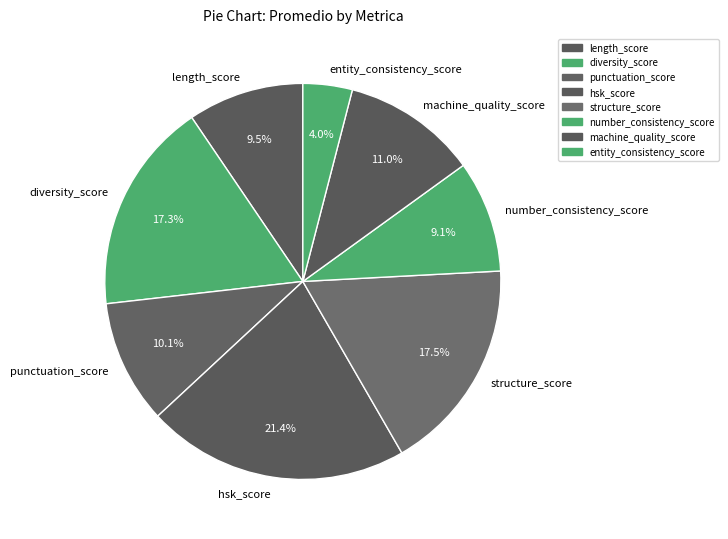

The entity_consistency_score slice represents 4% of the pie. True or false?

True